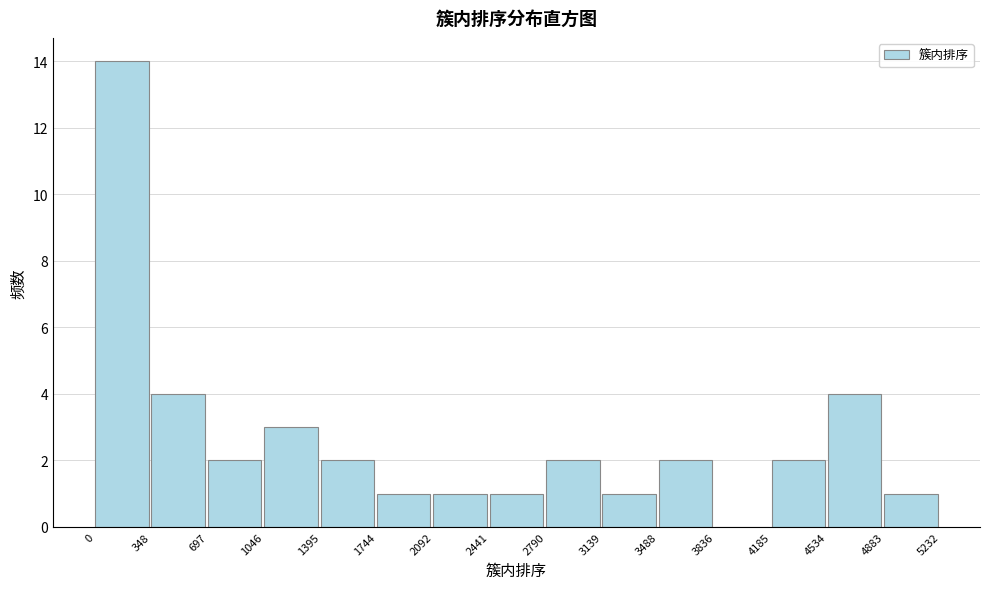

Reading left to right, transcribe this chart: for each bar, give the range it covers on the x-axis and its height. The values are not printed on the chart, so give them approximately, as read against the axis.

0 to 348: 14
348 to 697: 4
697 to 1046: 2
1046 to 1395: 3
1395 to 1744: 2
1744 to 2092: 1
2092 to 2441: 1
2441 to 2790: 1
2790 to 3139: 2
3139 to 3488: 1
3488 to 3836: 2
3836 to 4185: 0
4185 to 4534: 2
4534 to 4883: 4
4883 to 5232: 1